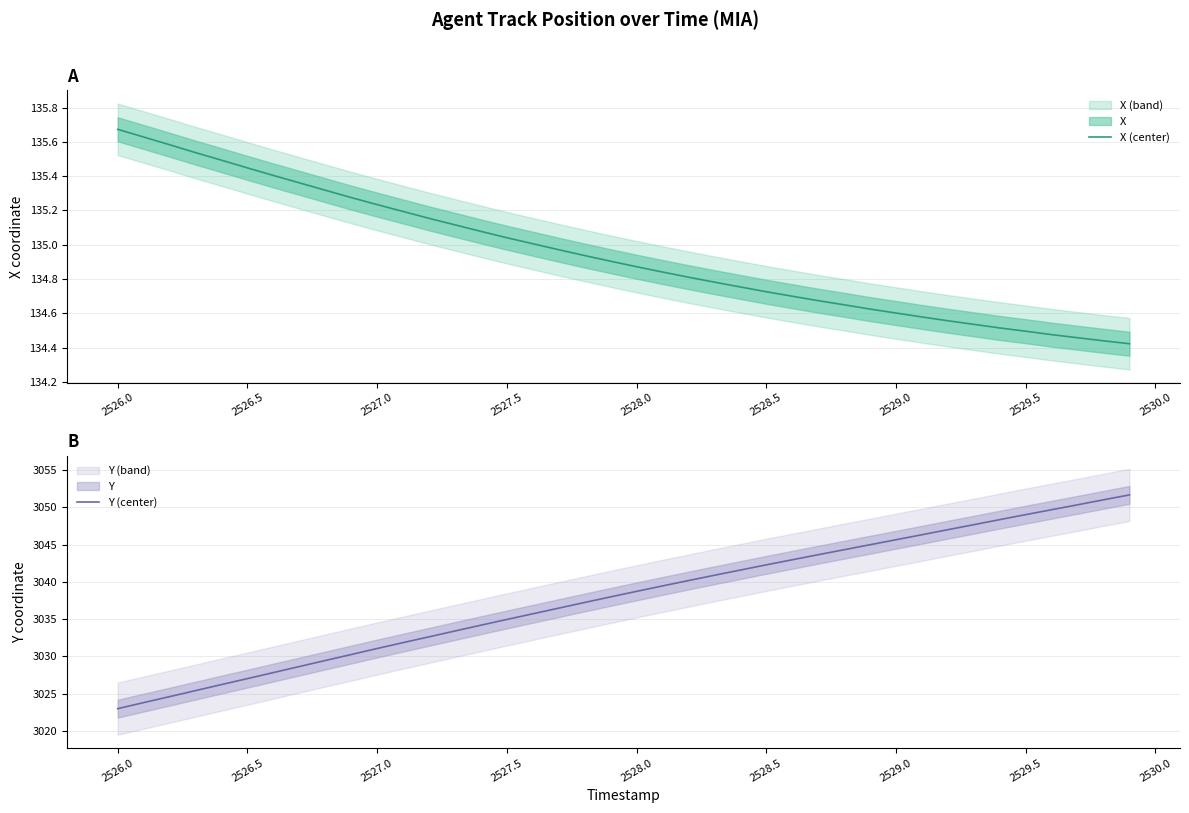

What is the maximum value for Y (center)?

3051.7